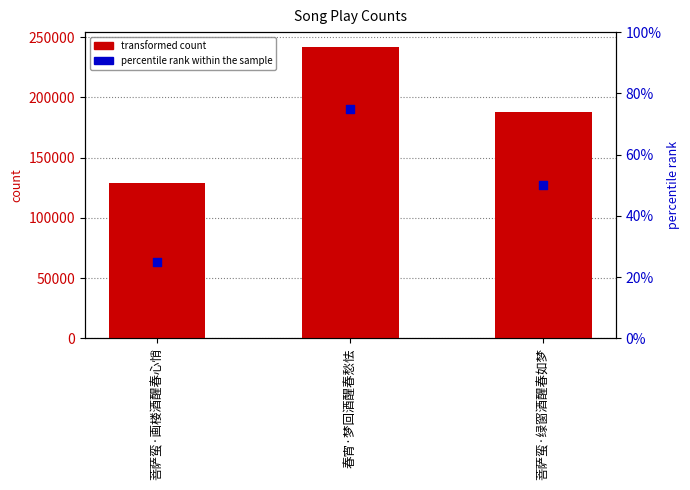

At how many categories does at least one series exceed 115482?

3